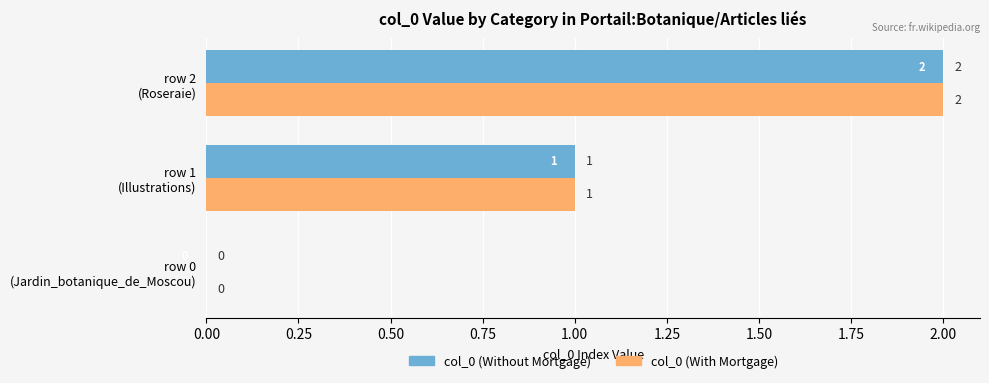

What is the sum of all col_0 (Without Mortgage) values?

3